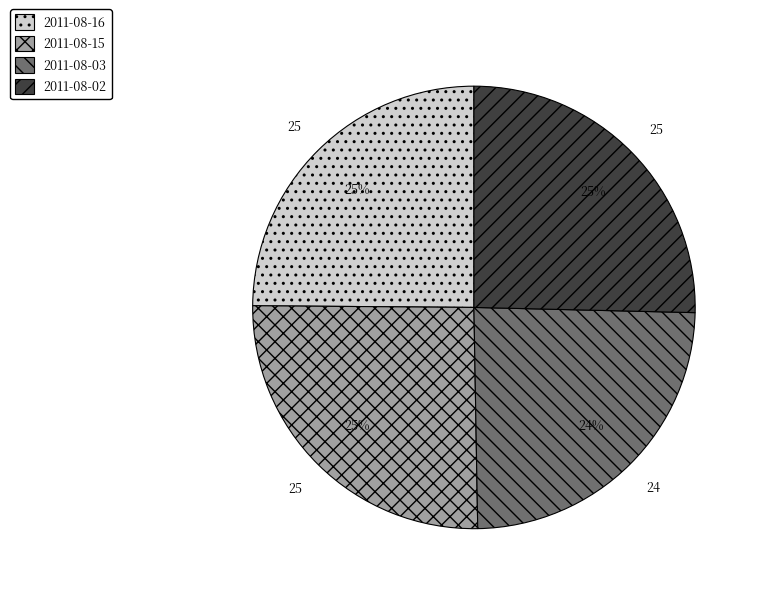

To the nearest percent, what percentage of the pie is 2011-08-16?

25%